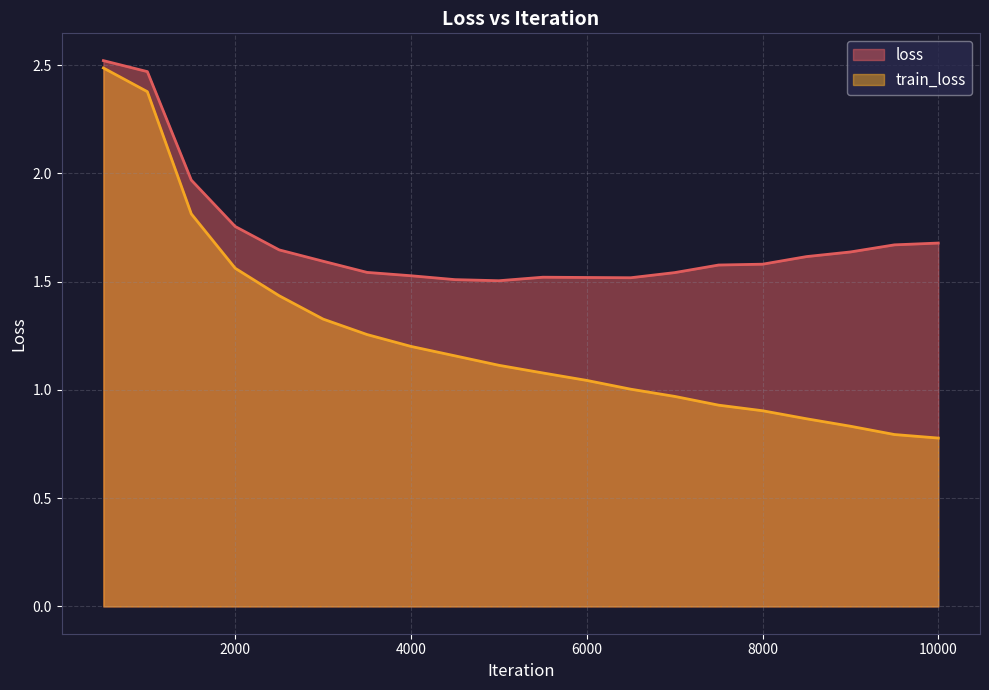

Where is the first local minimum for loss?

5000